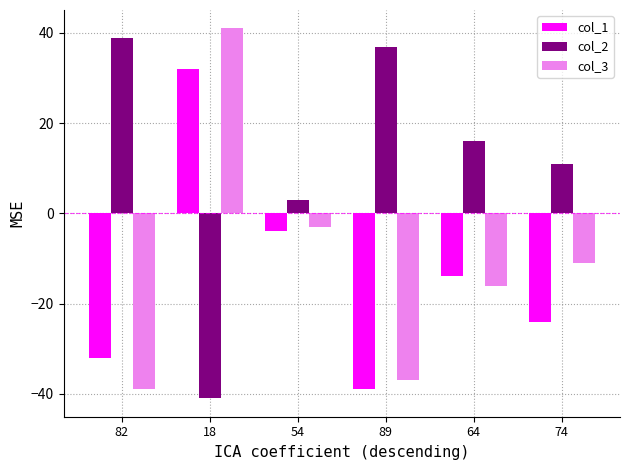

Which series changed the most between 54 and 74?

col_1